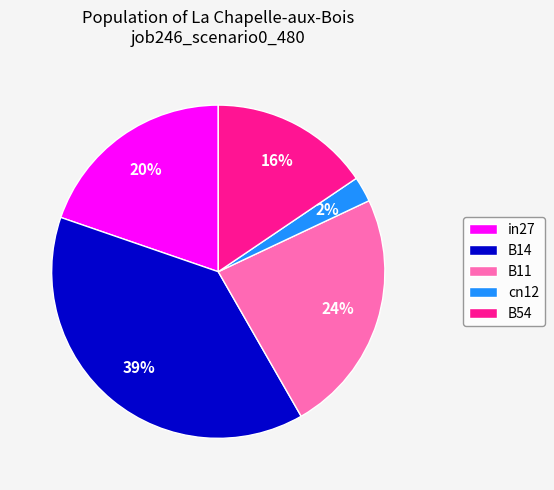

The in27 slice represents 20% of the pie. True or false?

True